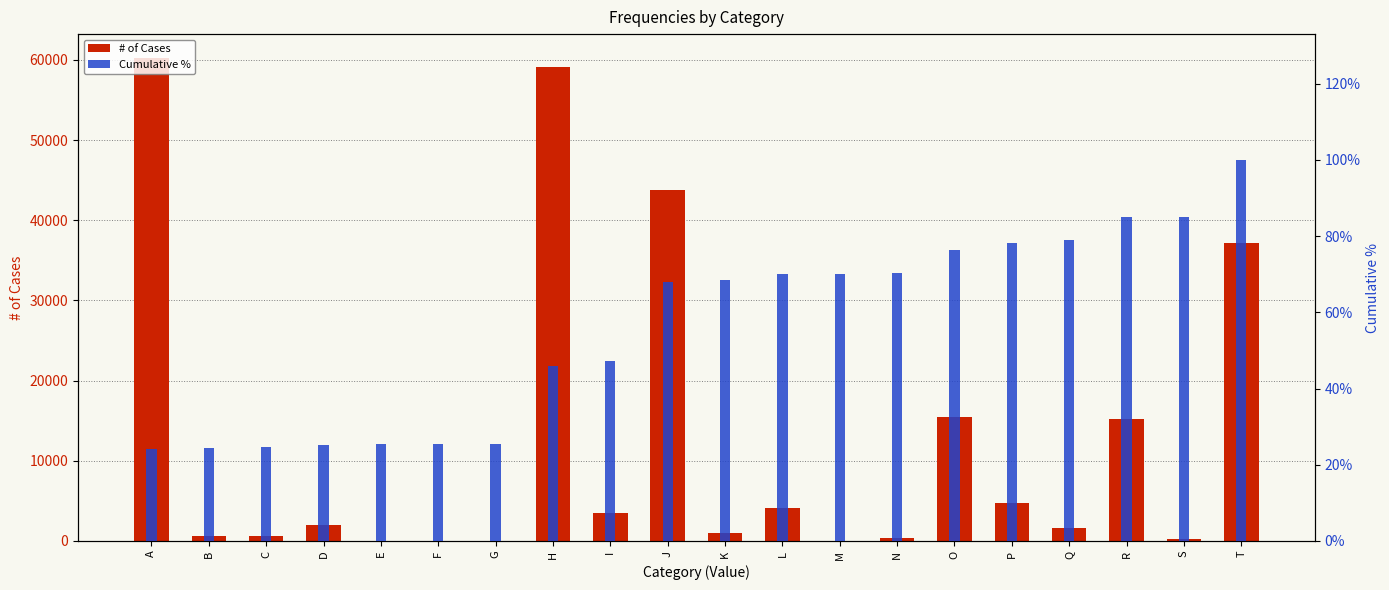

Rank the series by their maximum value, from highest to lowest.

# of Cases, Cumulative %